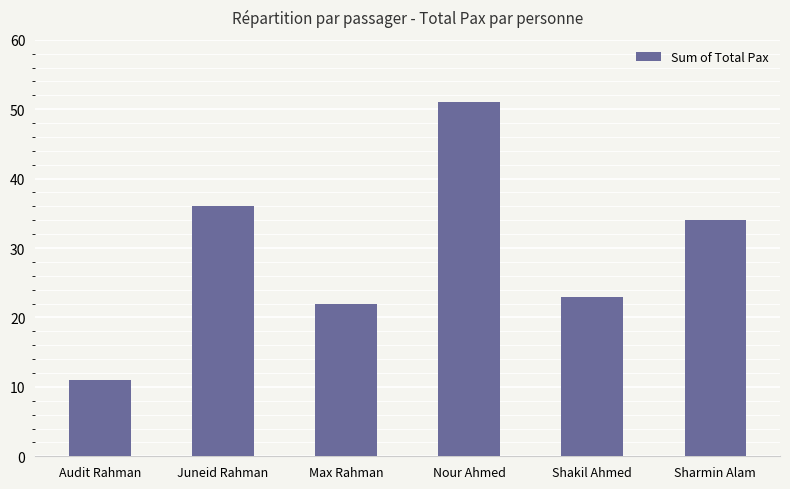

Rank the categories by value from lowest to highest.

Audit Rahman, Max Rahman, Shakil Ahmed, Sharmin Alam, Juneid Rahman, Nour Ahmed